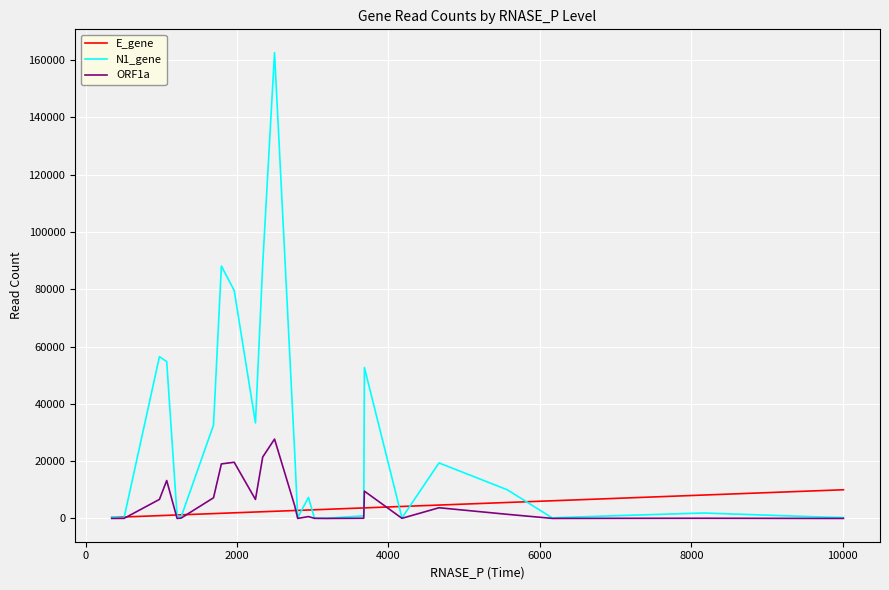

Which series has the largest total across all categories?

N1_gene